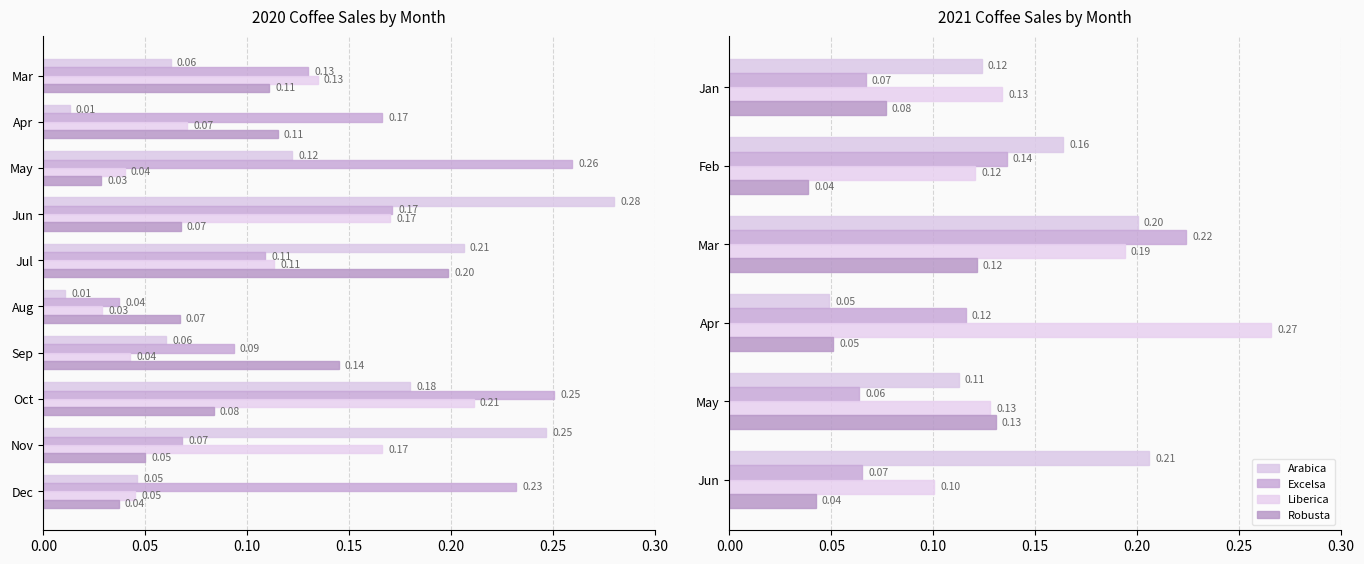

Does the chart contain stacked bars?

No